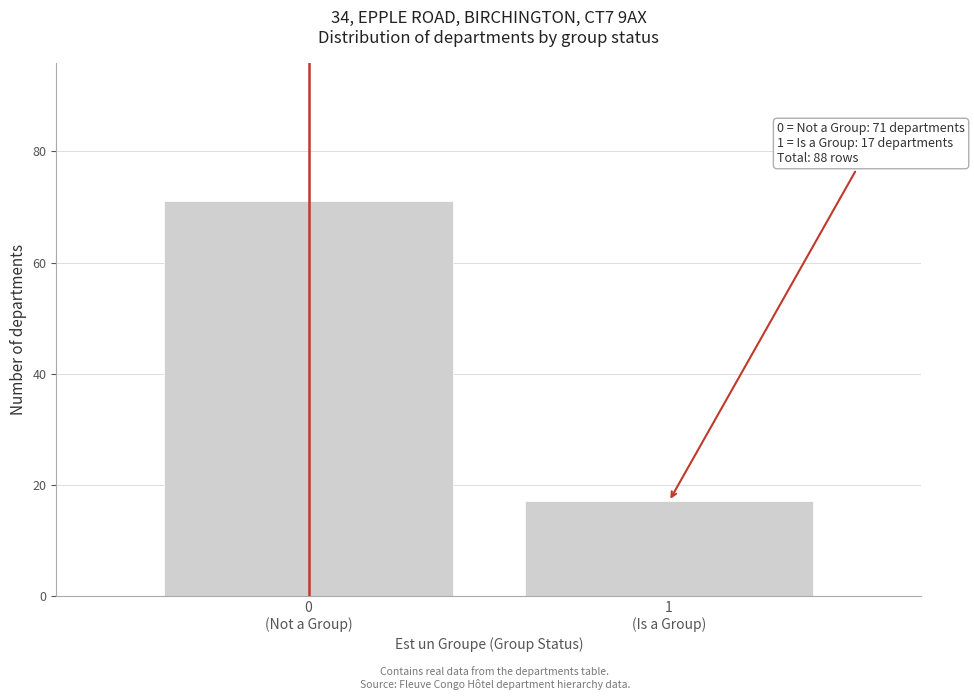

Reading left to right, what are all the values shown in this chart?

71	17